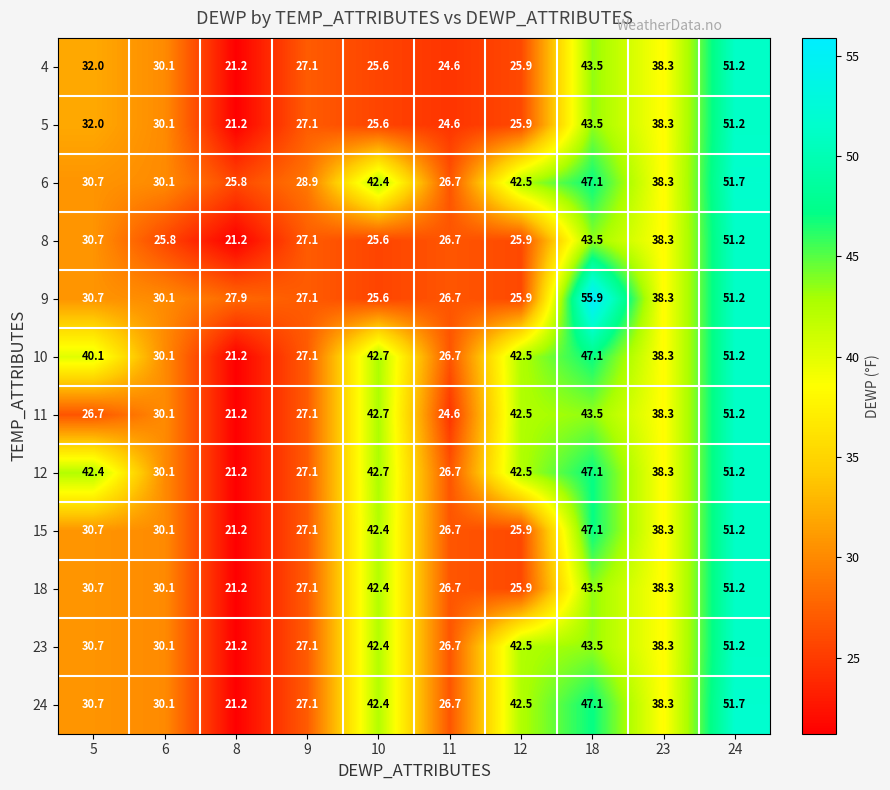

How many distinct data groups are displayed?

12